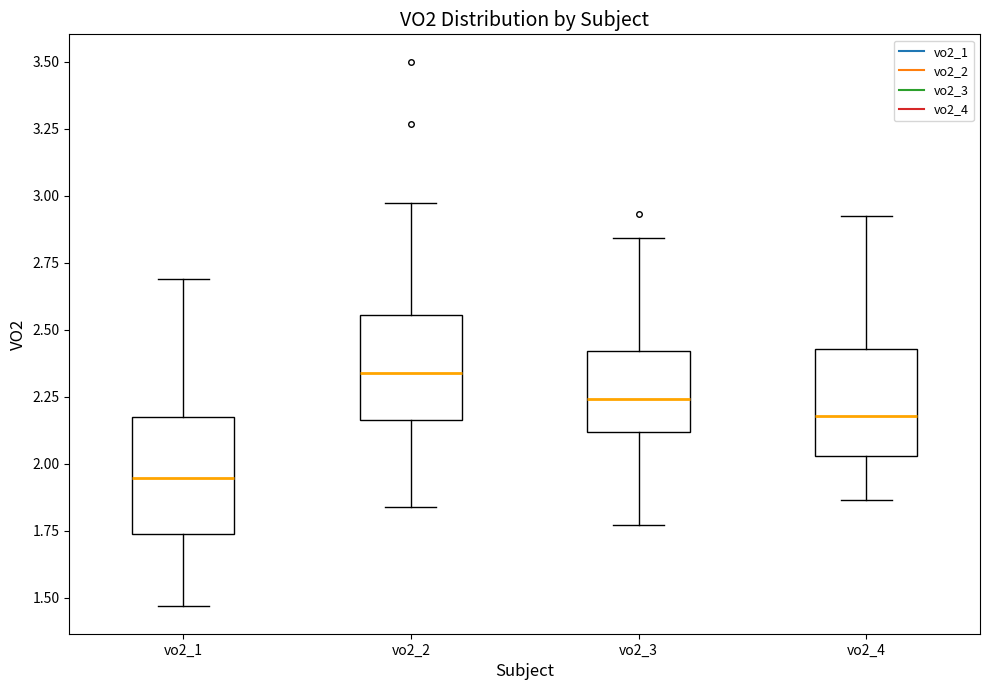

Which box has the lowest median line?

vo2_1